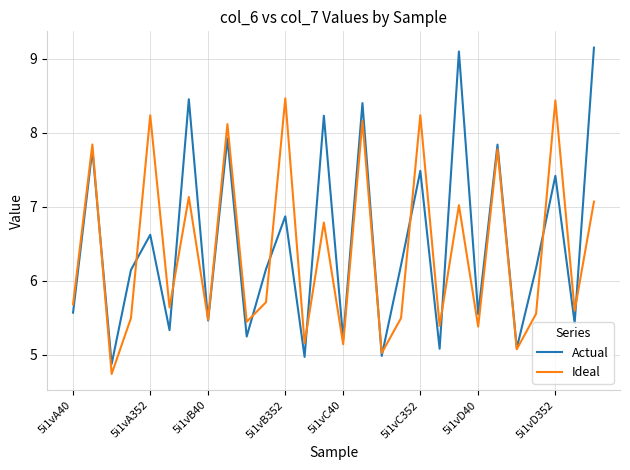

What is the difference between the second highest and second lowest values in the Ideal series?

3.4